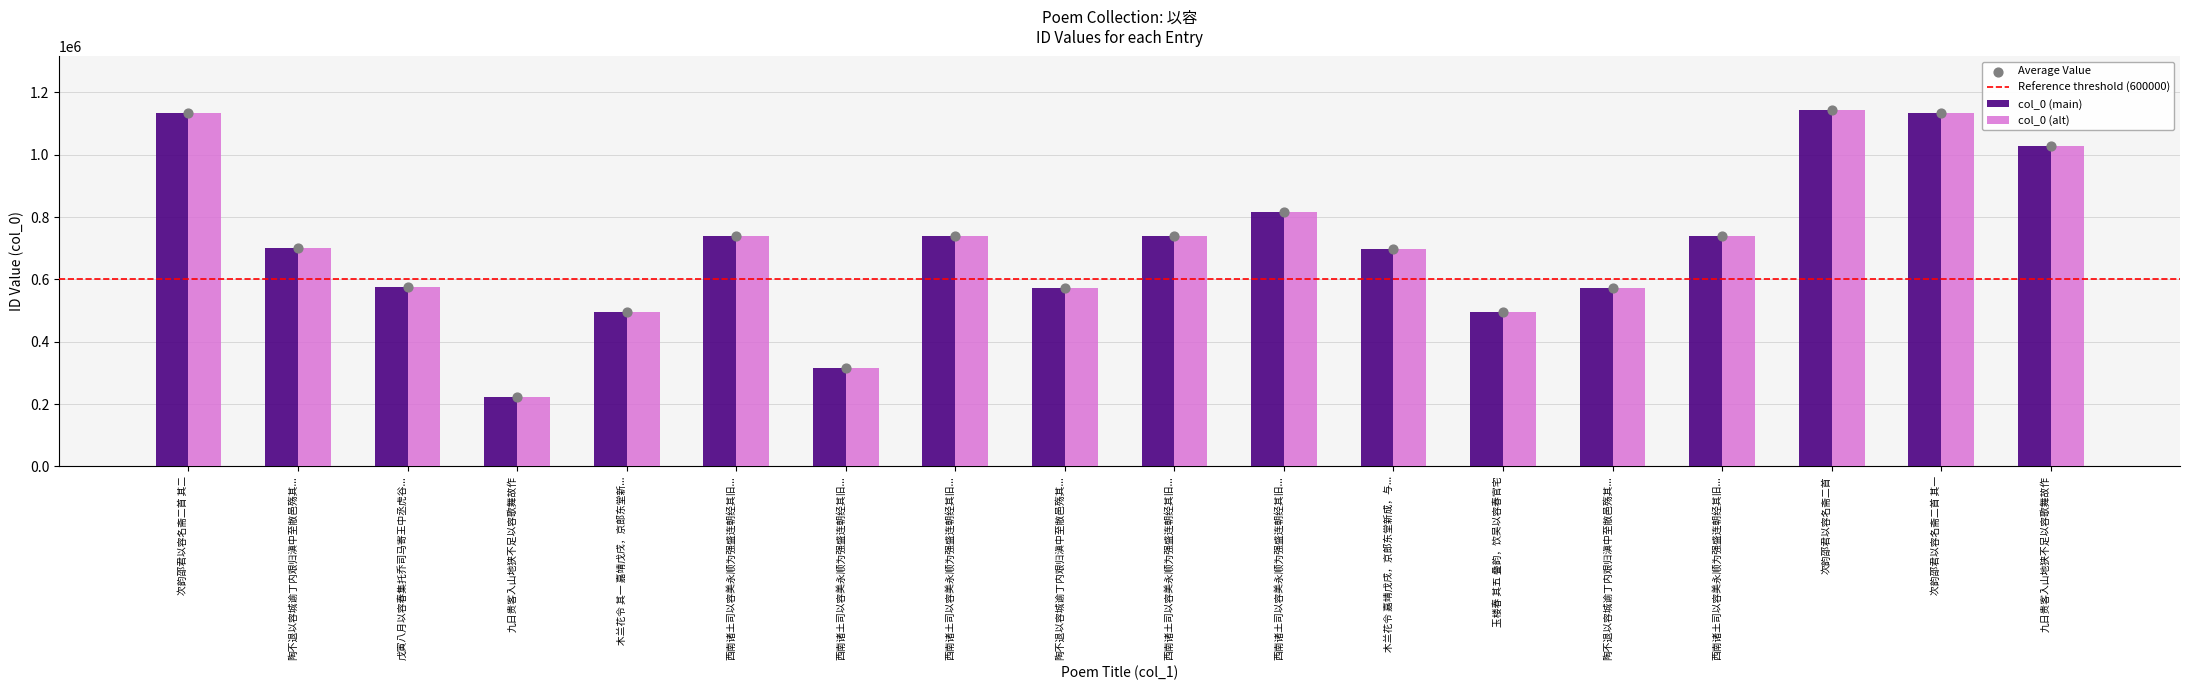

Approximately how many times larger is the value at 次韵邵君以容名斋二首 compared to 西南诸土司以容美永顺为强盛连朝经其旧...?

1.5